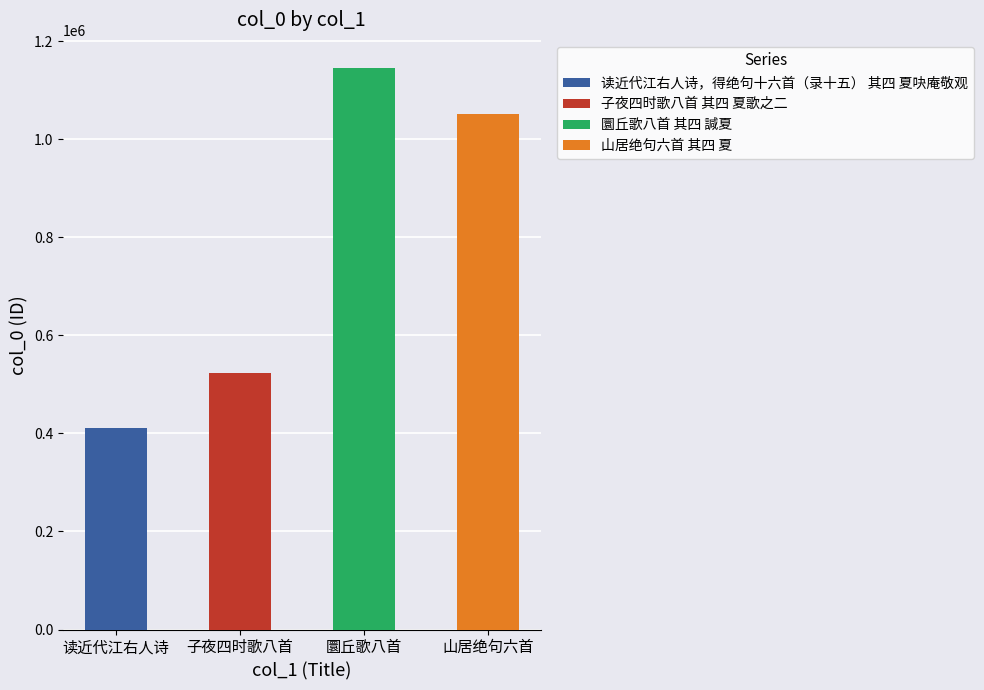

How many values are below 1051148?

2